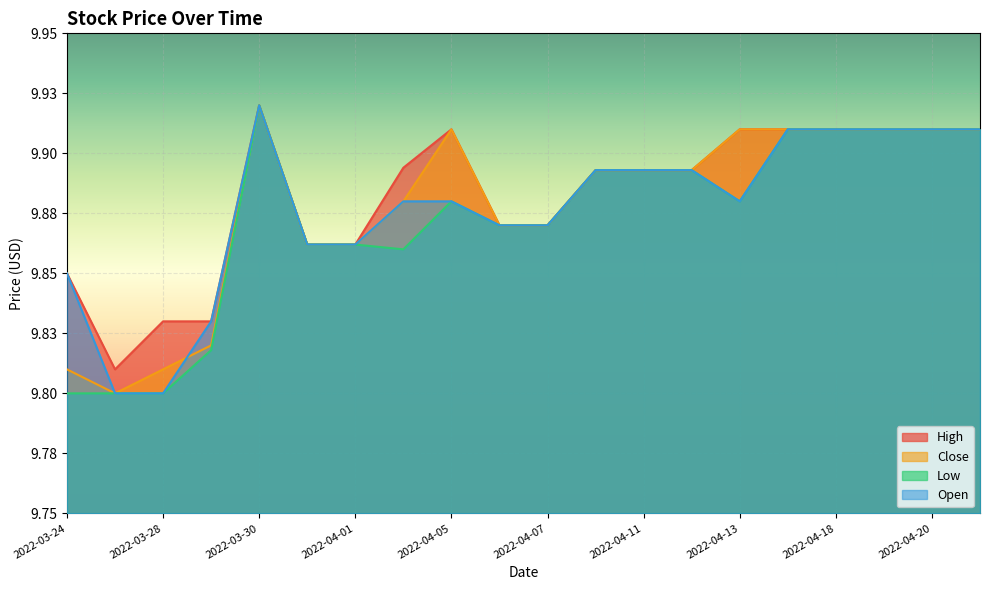

Is the value of High at 2022-03-28 greater than the value of Low at 2022-04-11?

No